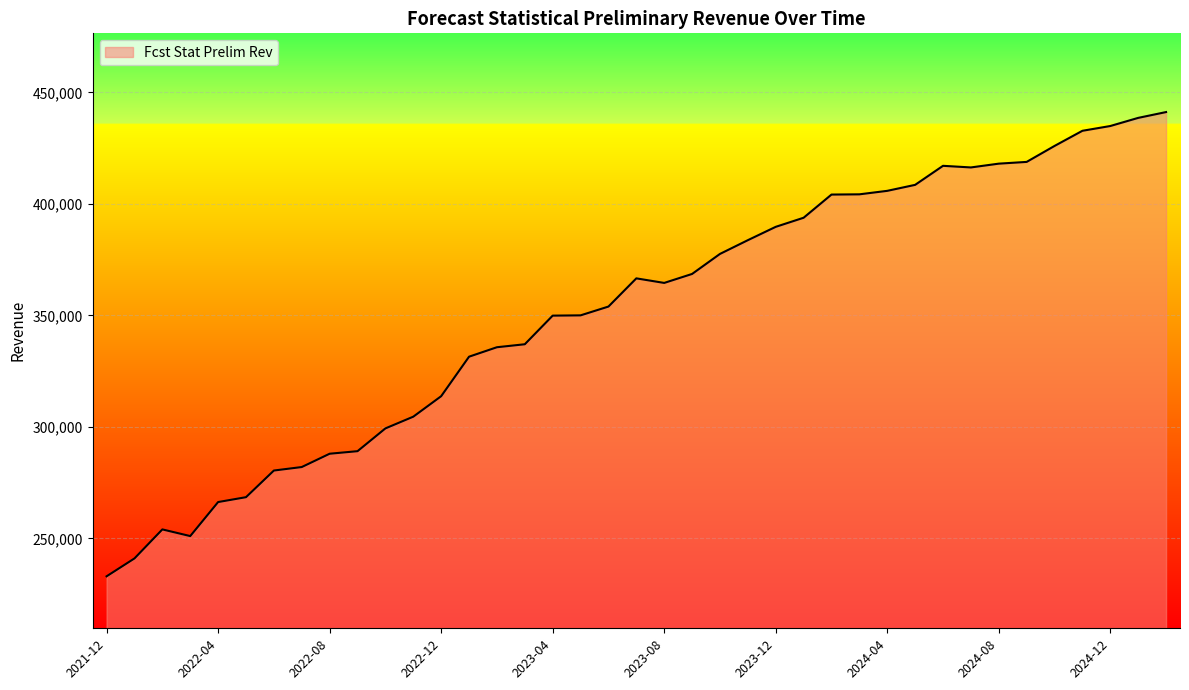

What is the greatest value displayed?

441158